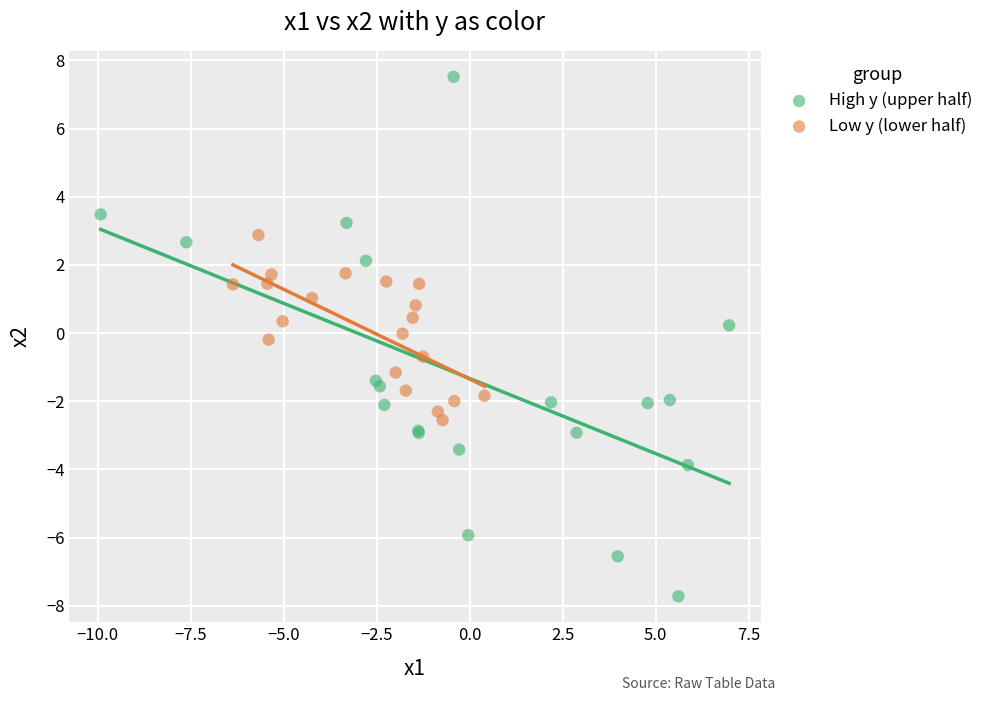

Which series reaches the minimum Y coordinate?

High y (upper half)